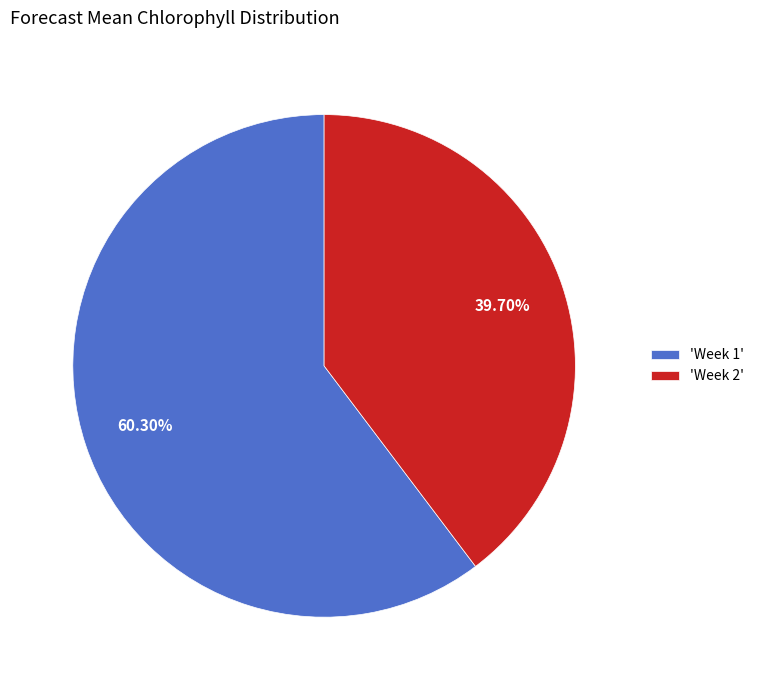

Which has a higher value, 'Week 1' or 'Week 2'?

'Week 1'